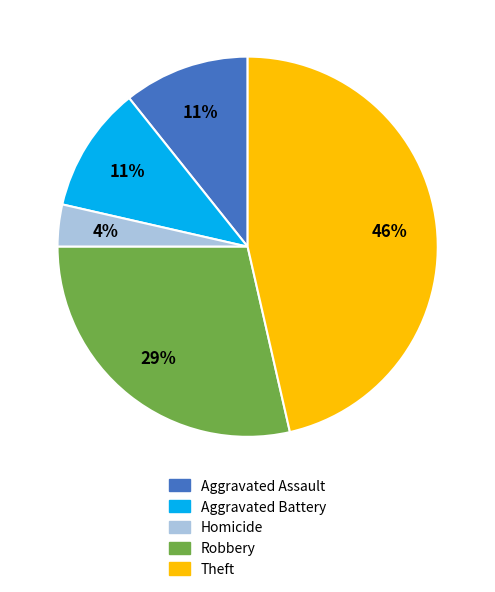

Is the sum of Homicide and Aggravated Assault greater than half?

No